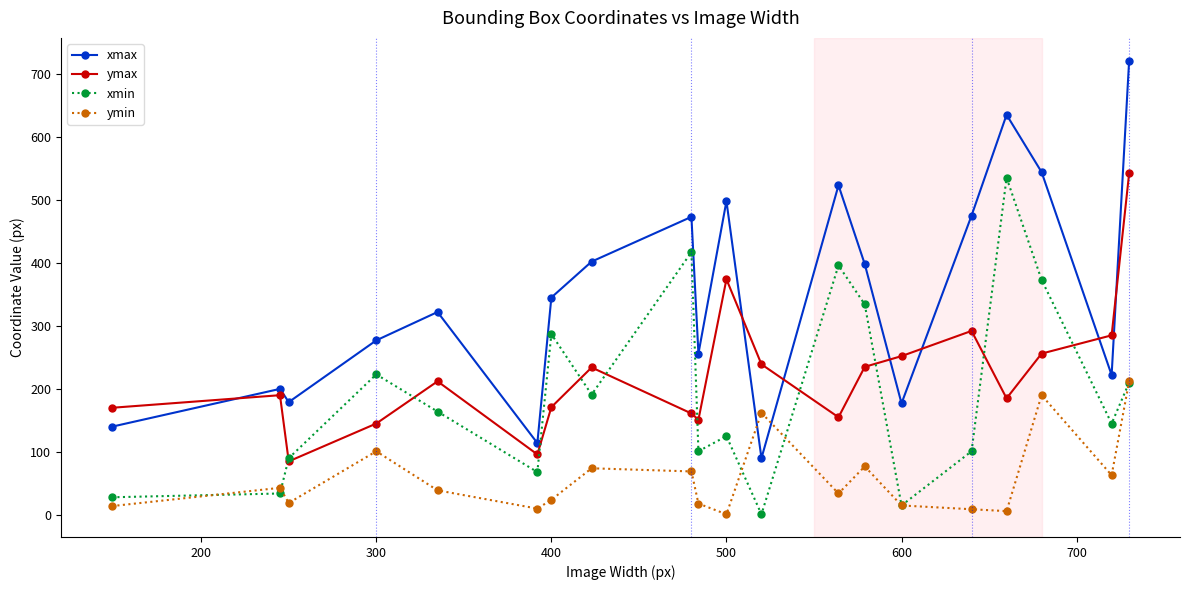

In ymax, how many points are lower than both neighbors (excluding endpoints)?

5